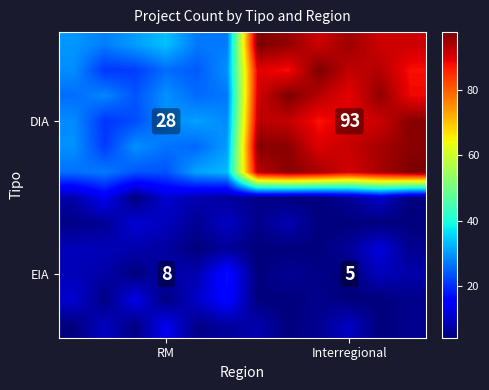

At how many categories does at least one series exceed 47?

6